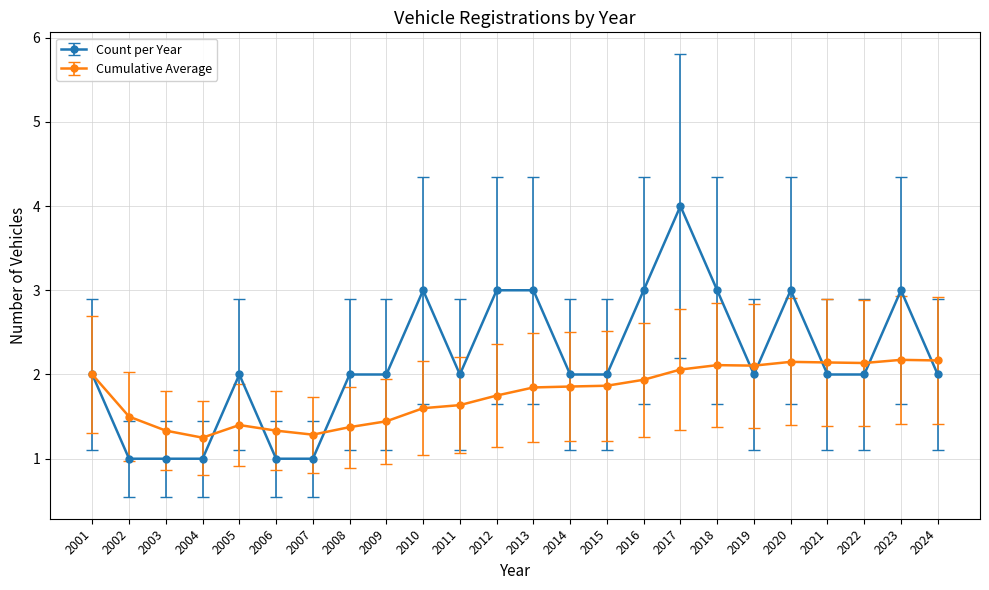

True or false: Count per Year has more than 0 interior local peaks.

True